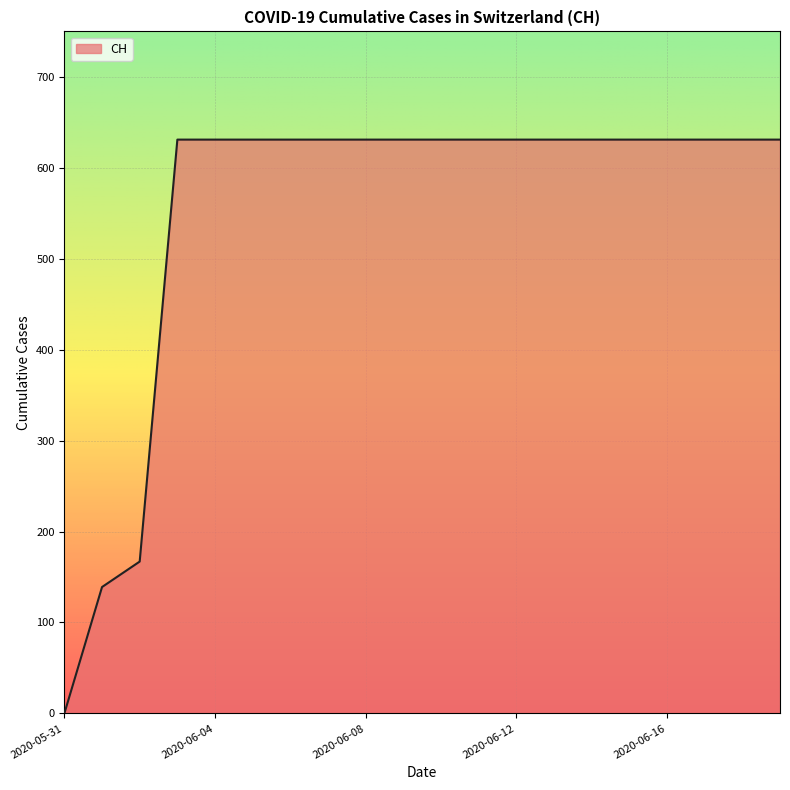

What is the difference between the maximum and minimum values?

631